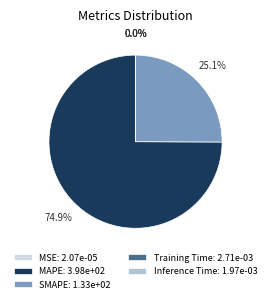

Is the sum of Inference Time and Training Time greater than half?

No